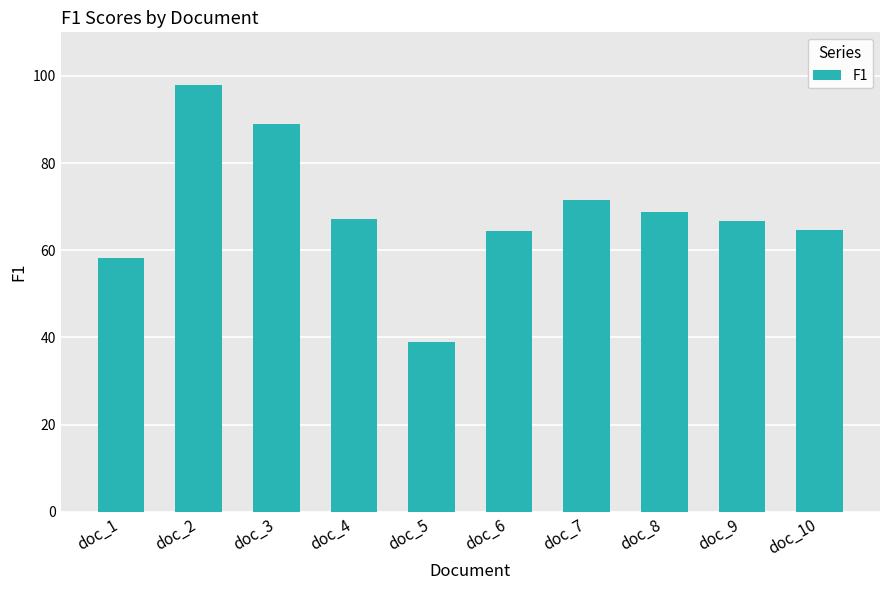

Are the bars grouped side by side (vs. stacked)?

No